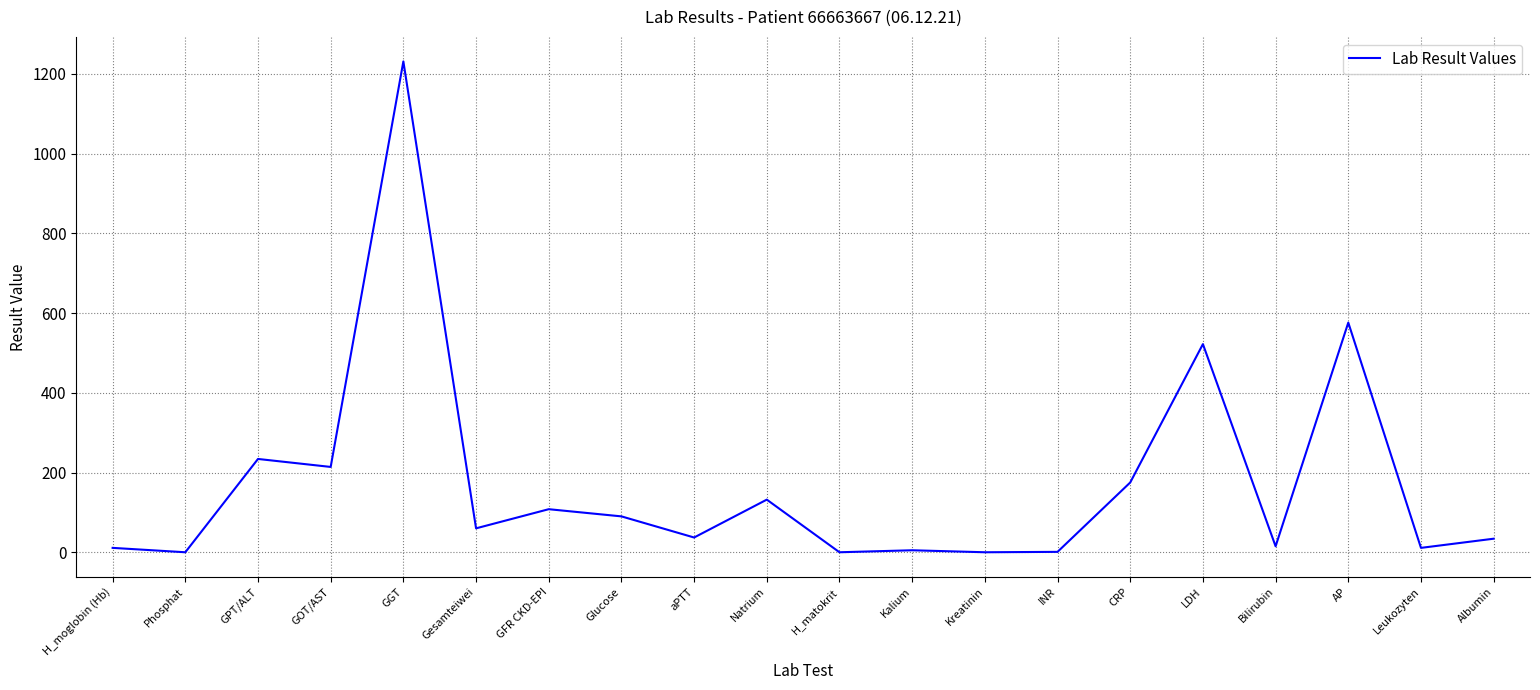

What is the difference between the maximum and minimum values?

1231